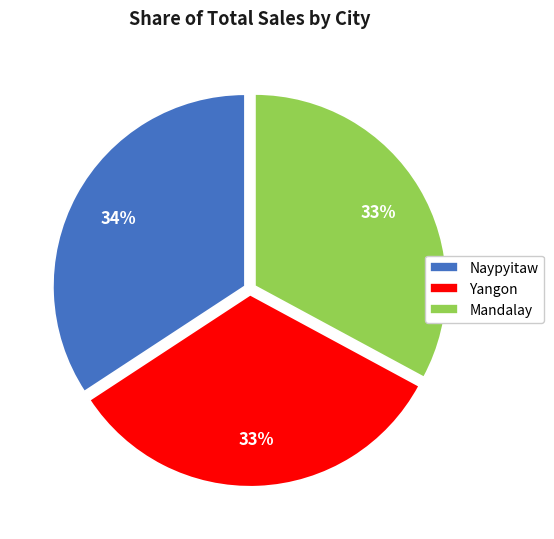

Count the number of slices in the pie.

3